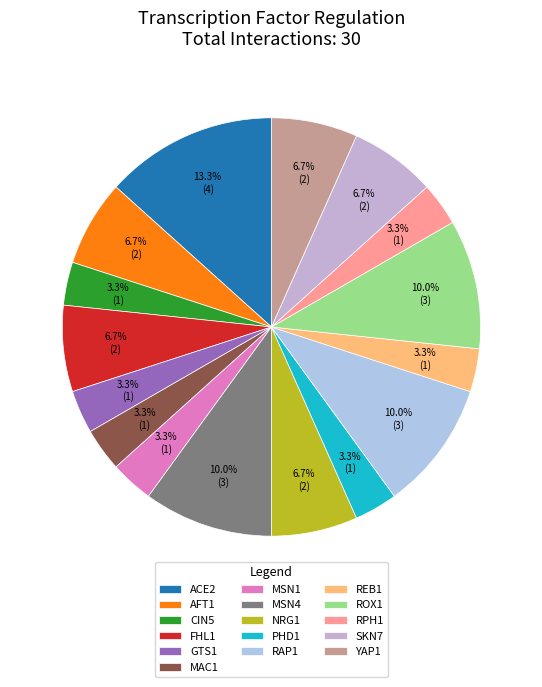

To the nearest percent, what is the average slice percentage?

6%